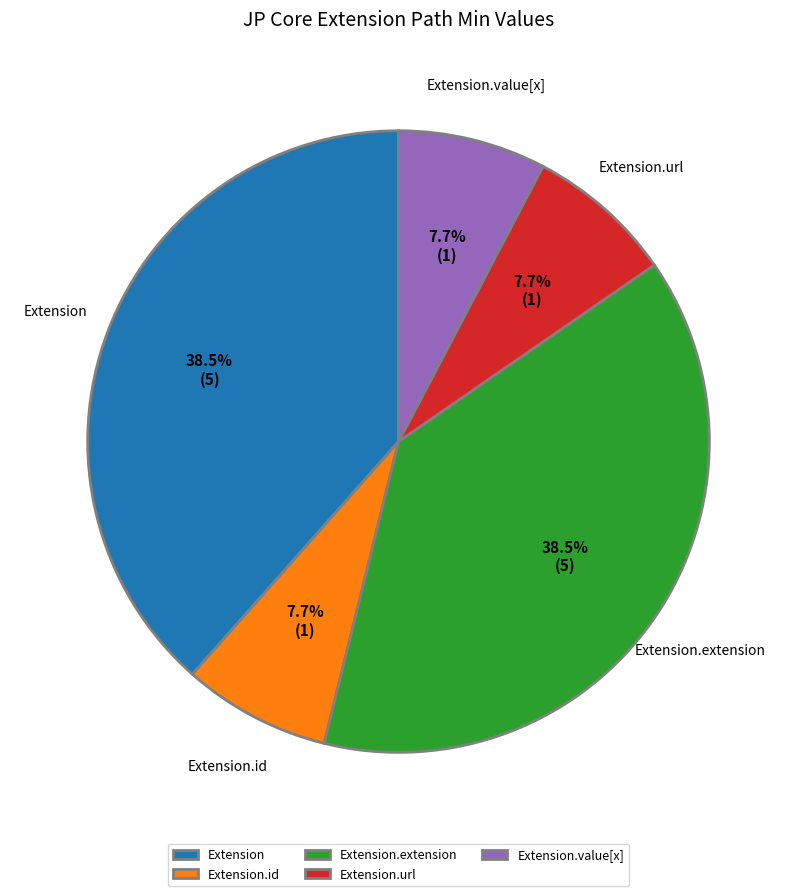

What is the total percentage of Extension.id and Extension.value[x]?

15.4%